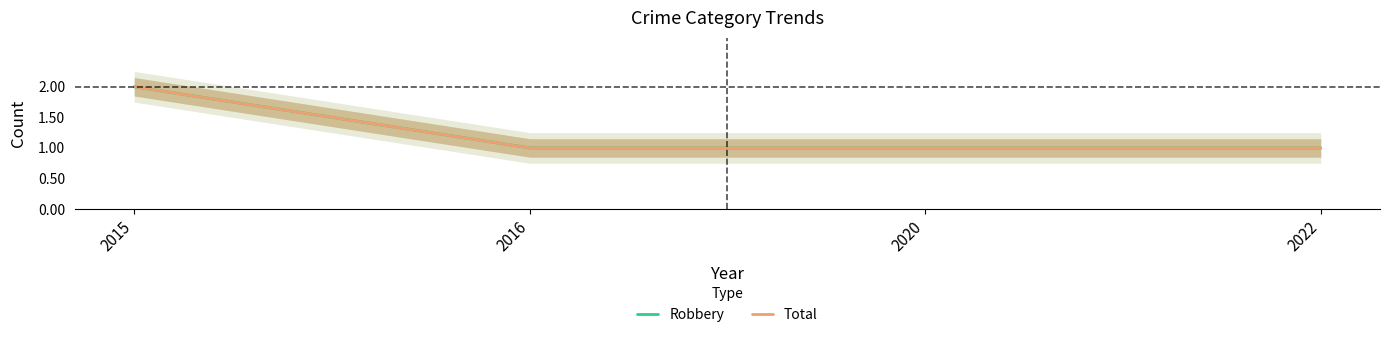

True or false: Robbery and Total intersect in this chart.

False